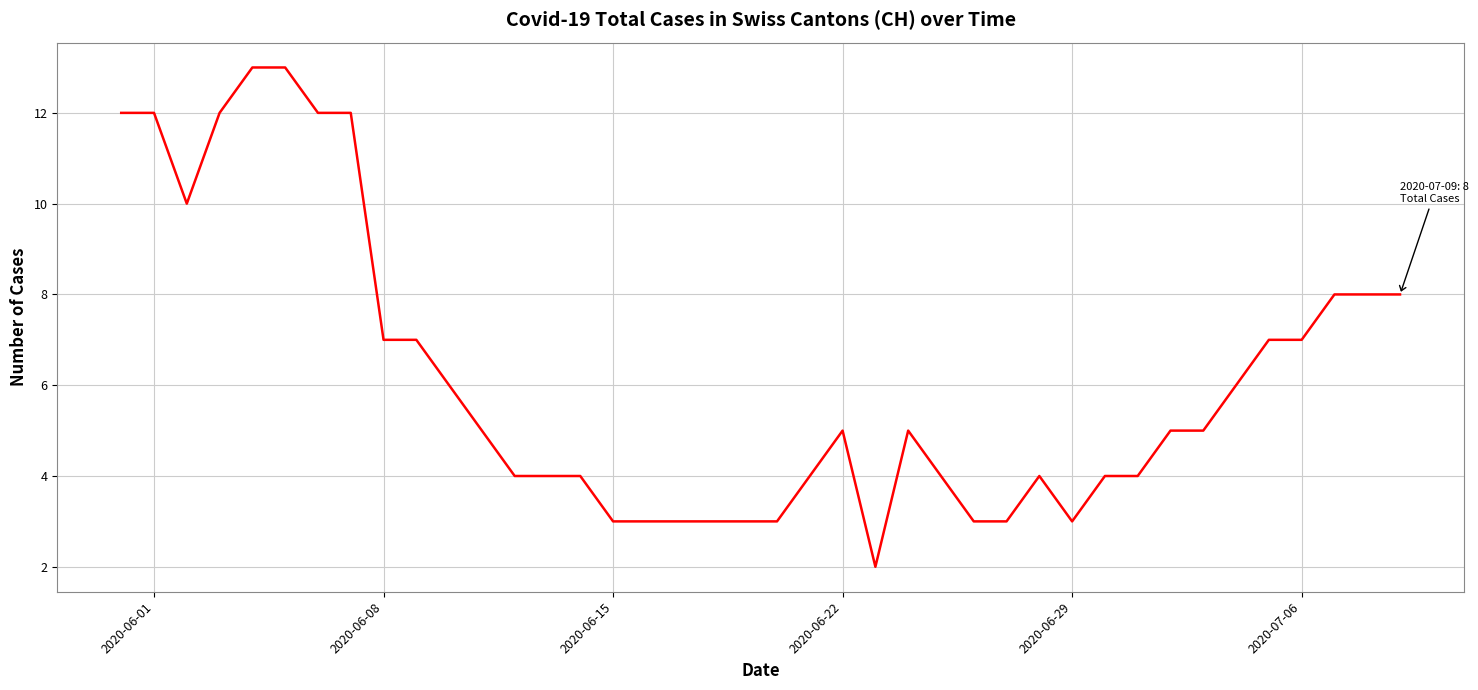

What is the maximum value shown in the chart?

13